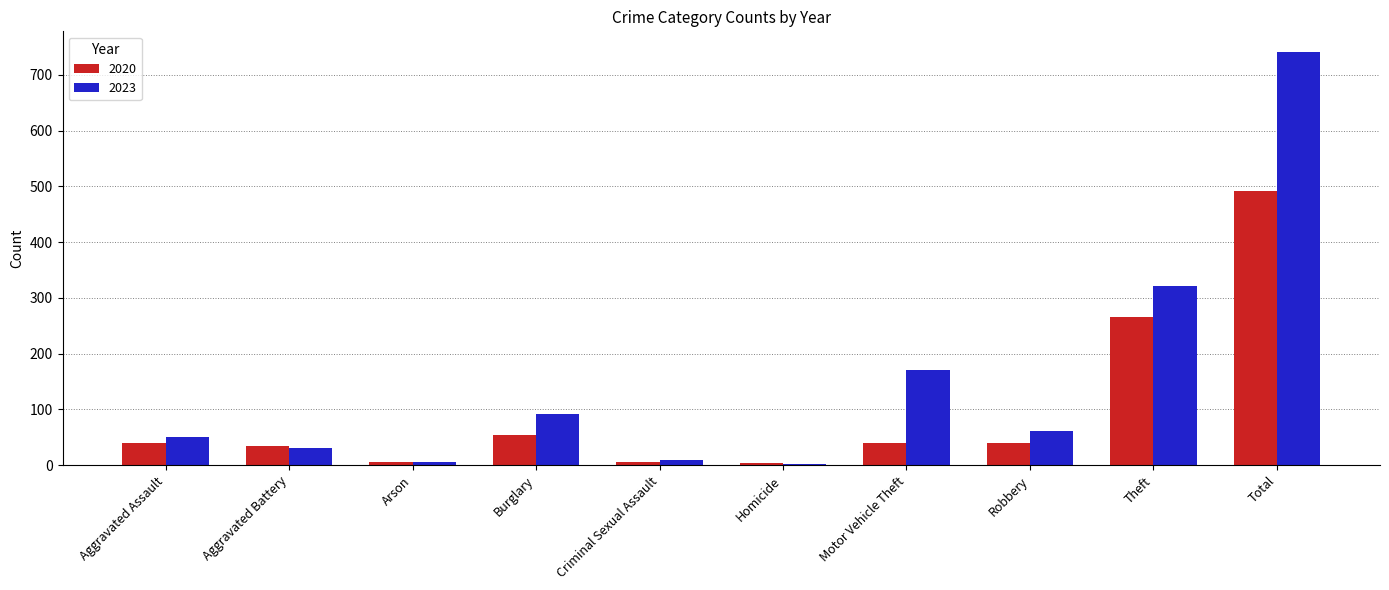

What is the value of the 2023 bar at the 9th from the left?

321